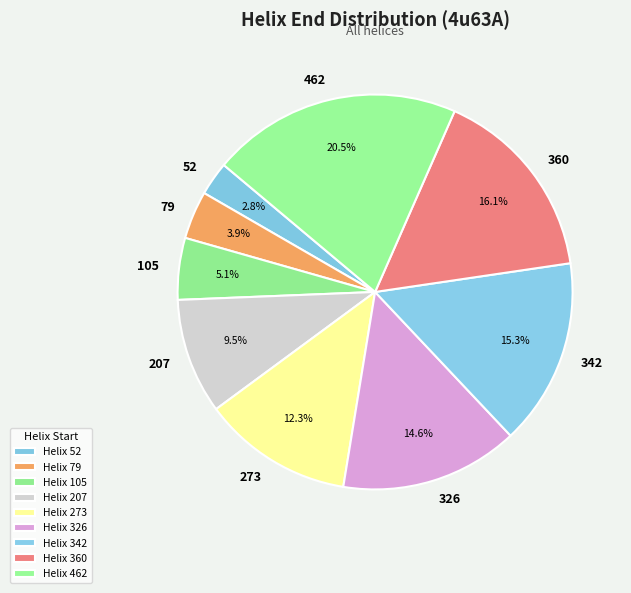

To the nearest percent, what is the combined percentage of 342 and 79?

19%